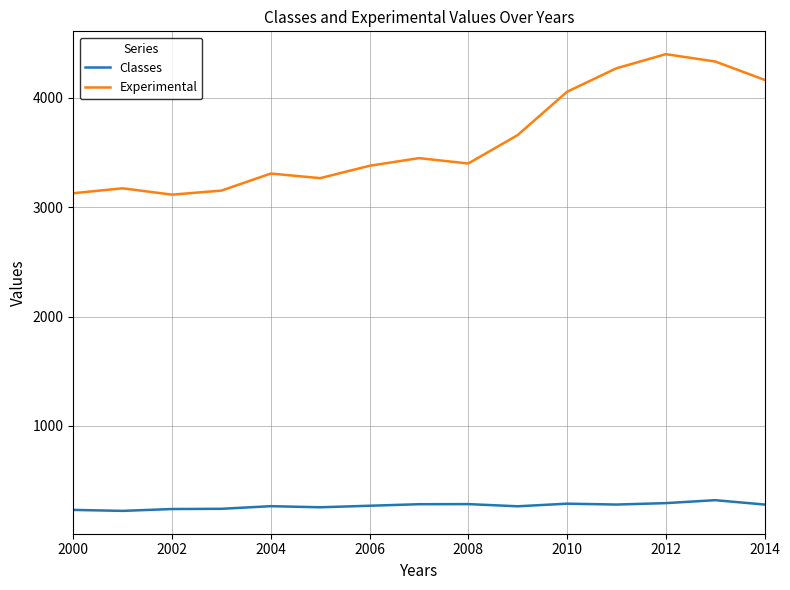

Which series has the largest total across all categories?

Experimental